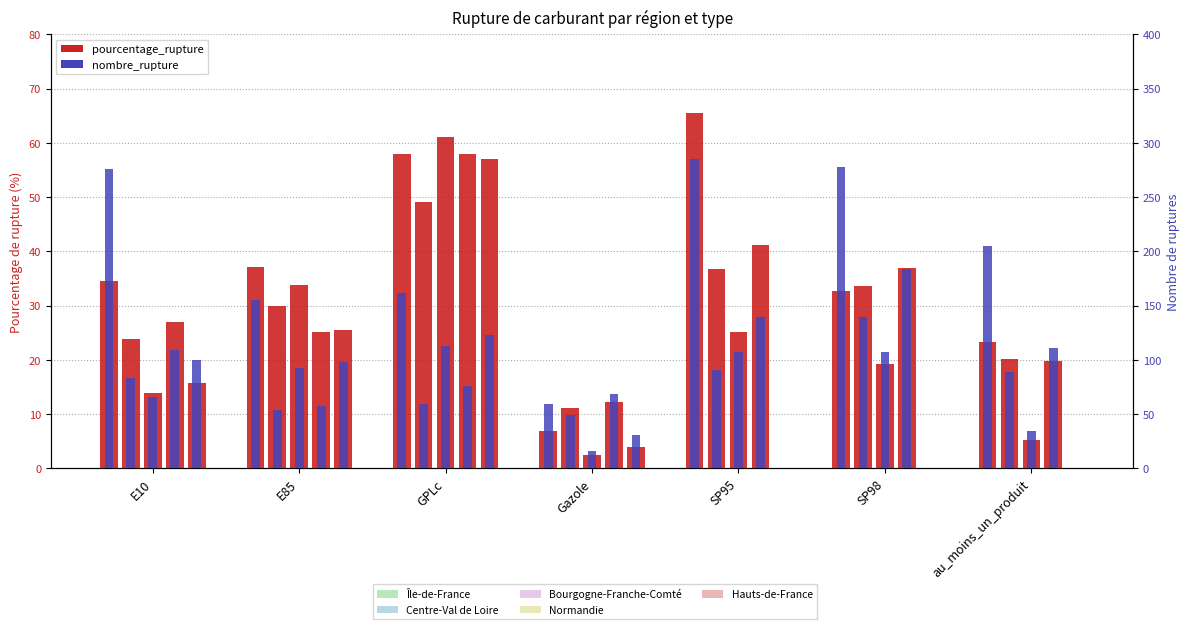

List the labels in order of Île-de-France - nb_rupture value, largest first.

SP95, SP98, E10, au_moins_un_produit, GPLc, E85, Gazole